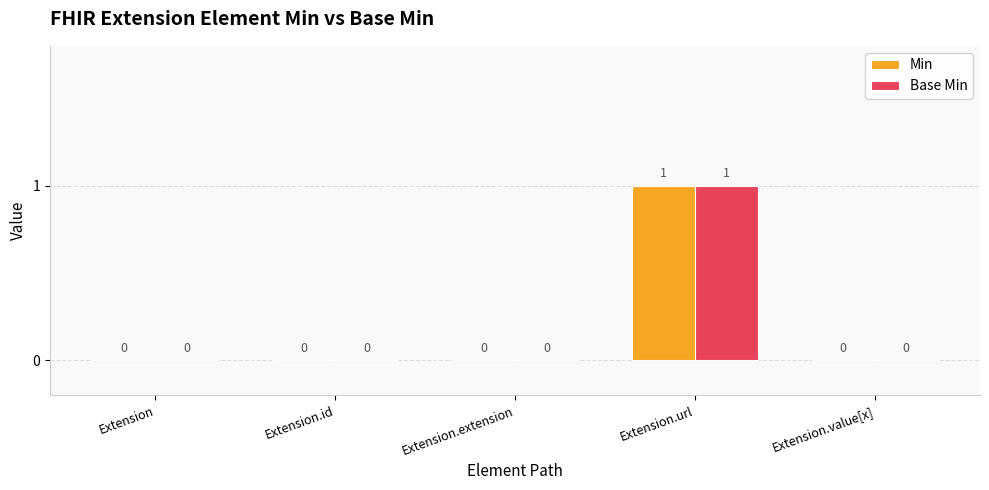

Are the bars horizontal?

No